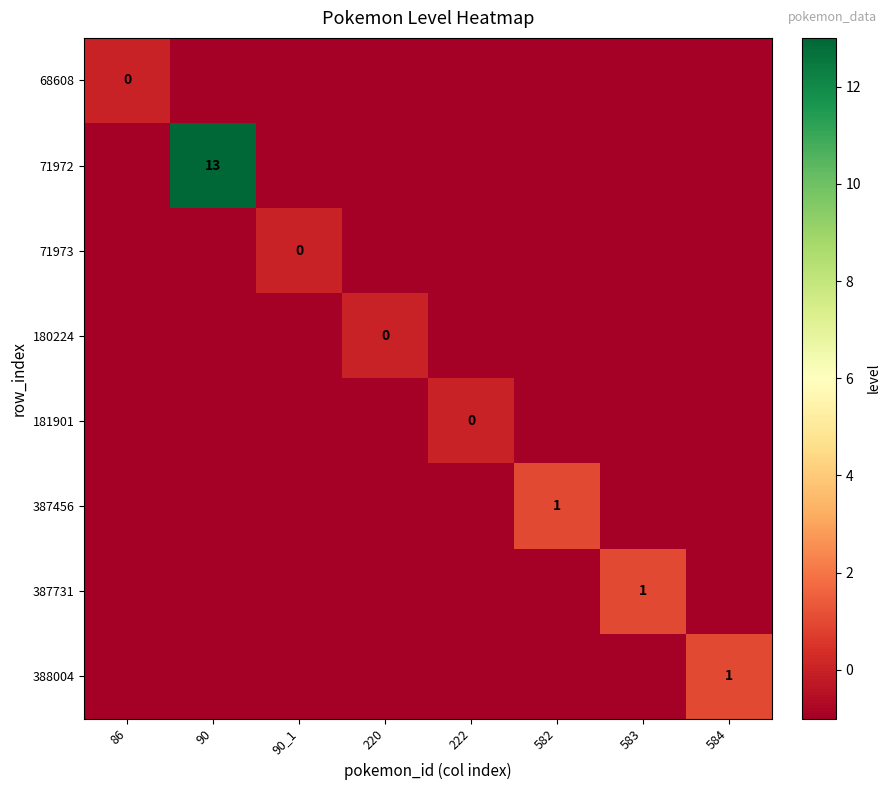

True or false: 71972 has a value of 23 at 90.

False